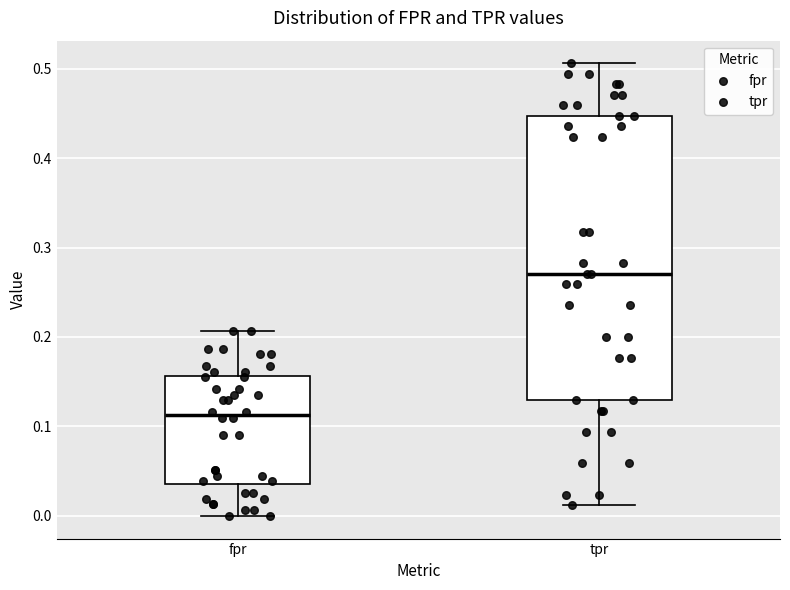

Which box has the lowest median line?

fpr